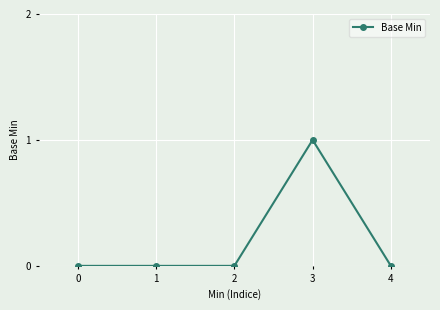

What is the value of the 4th point from the left?

1